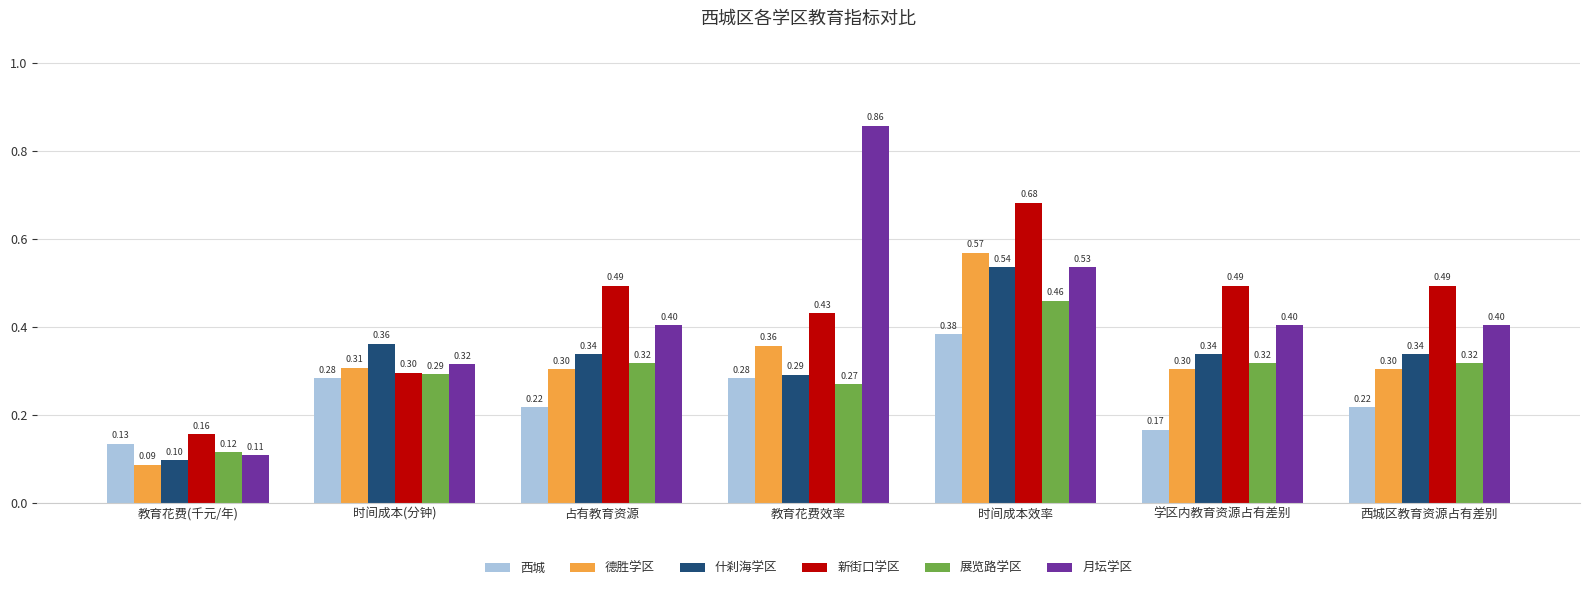

How many groups of bars are there?

7